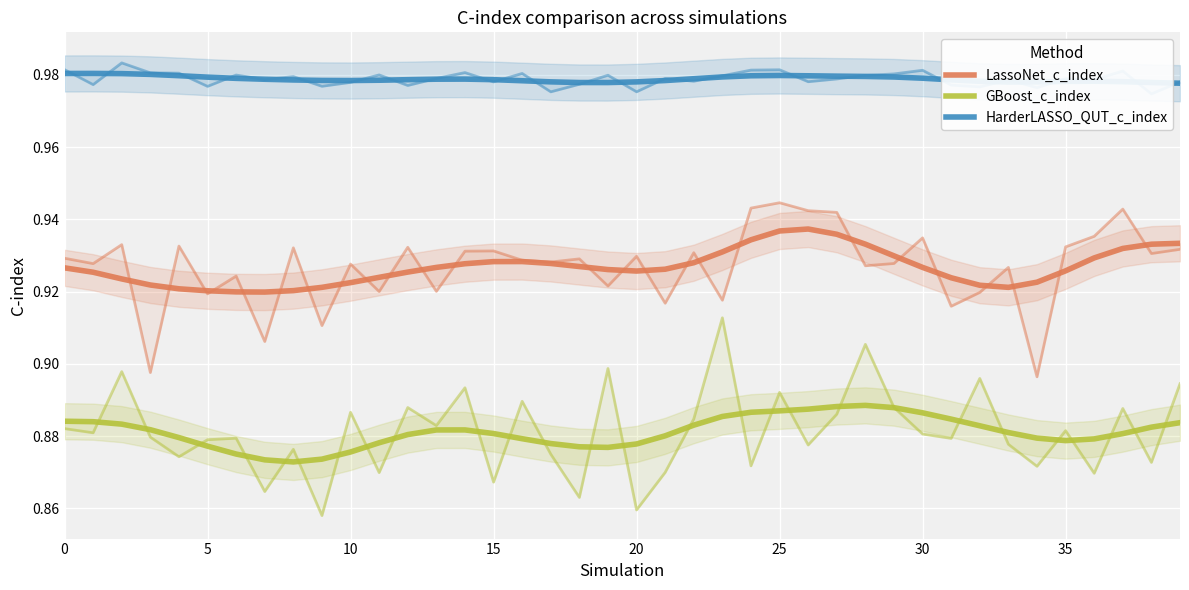

Which series has the widest spread of values?

LassoNet_c_index